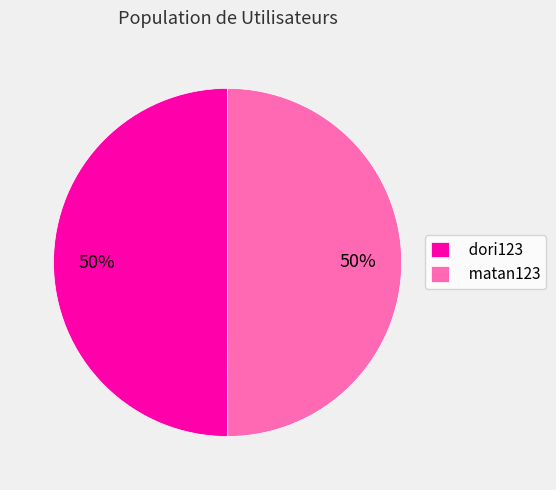

Is it true that matan123 is 50% of the pie?

True